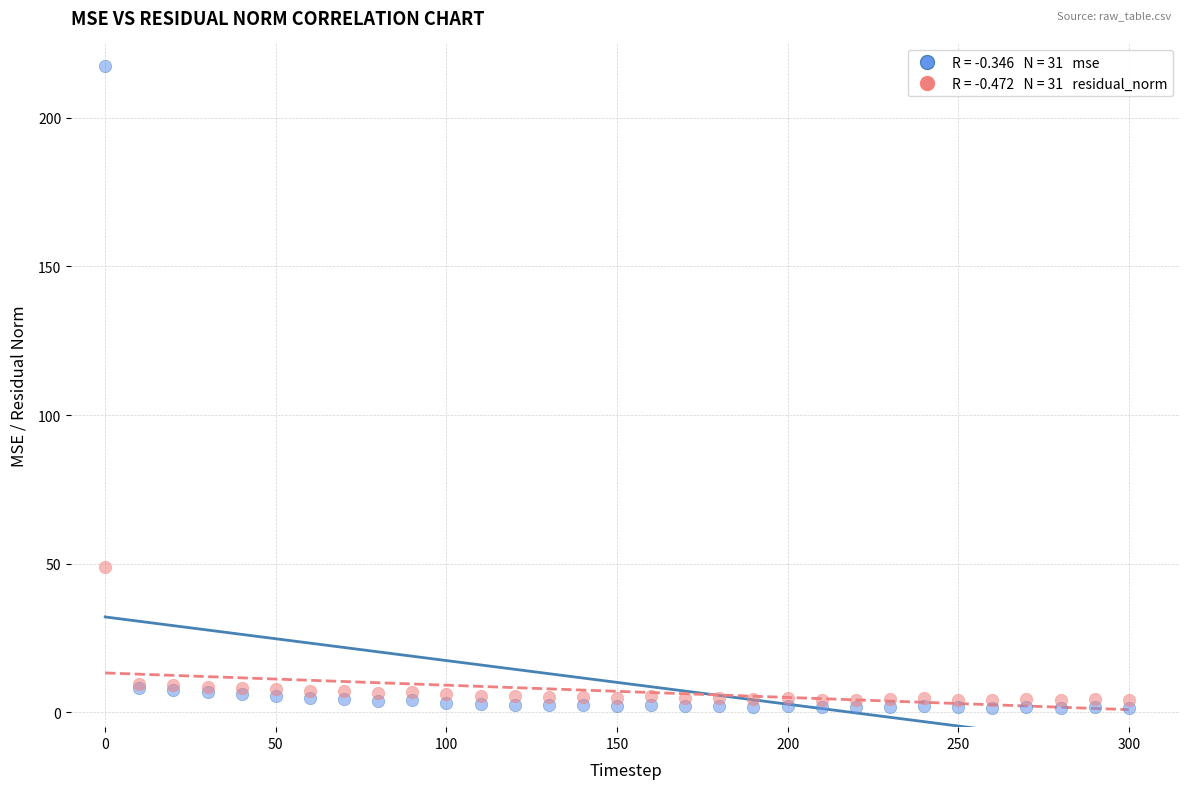

Across all series, what Y value is closest to 109?

48.9